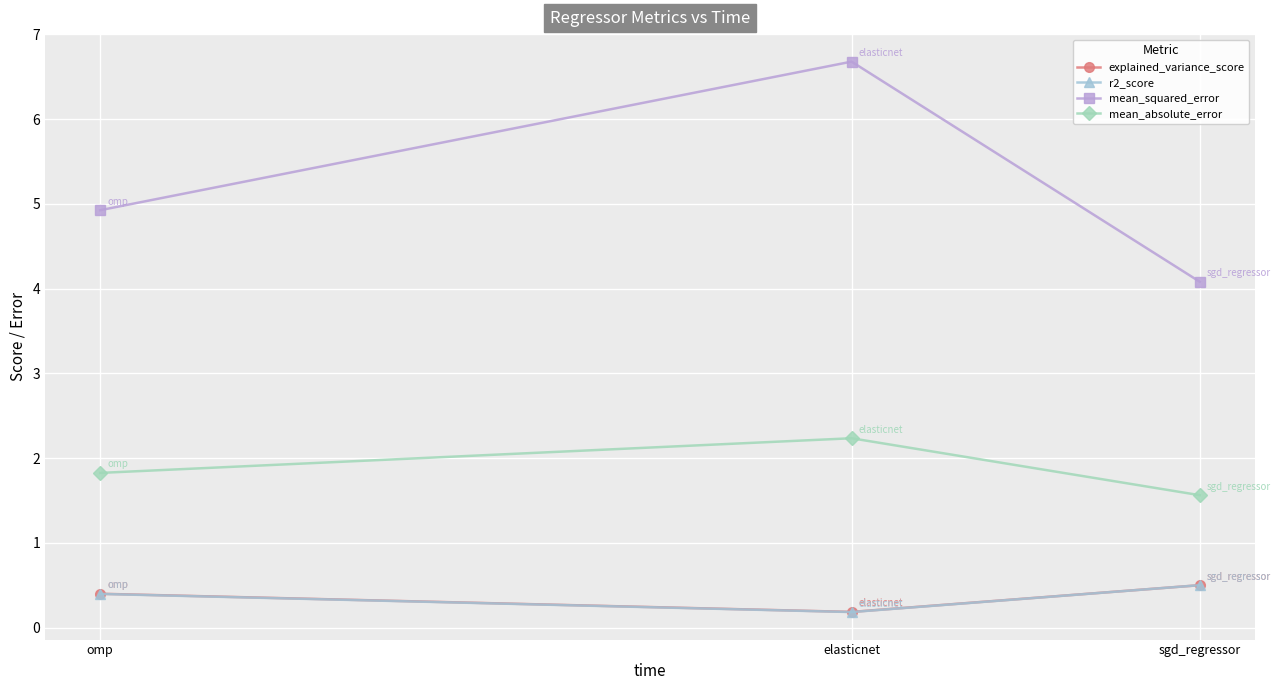

How many series are shown in this chart?

4